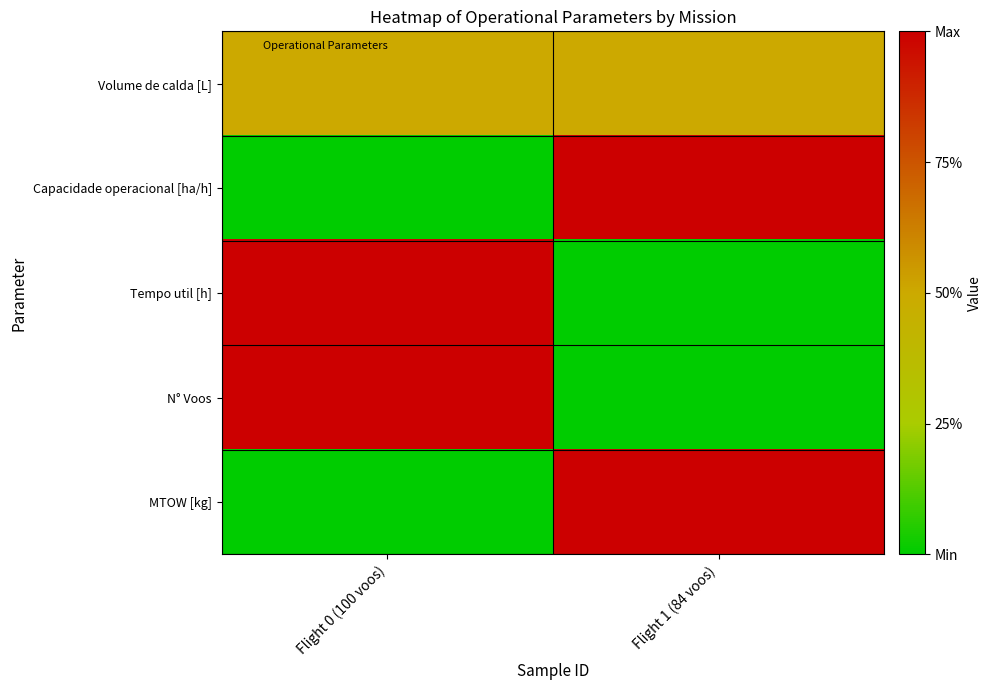

What is the spread (max minus min) of values at Flight 1 (84 voos)?

1.0